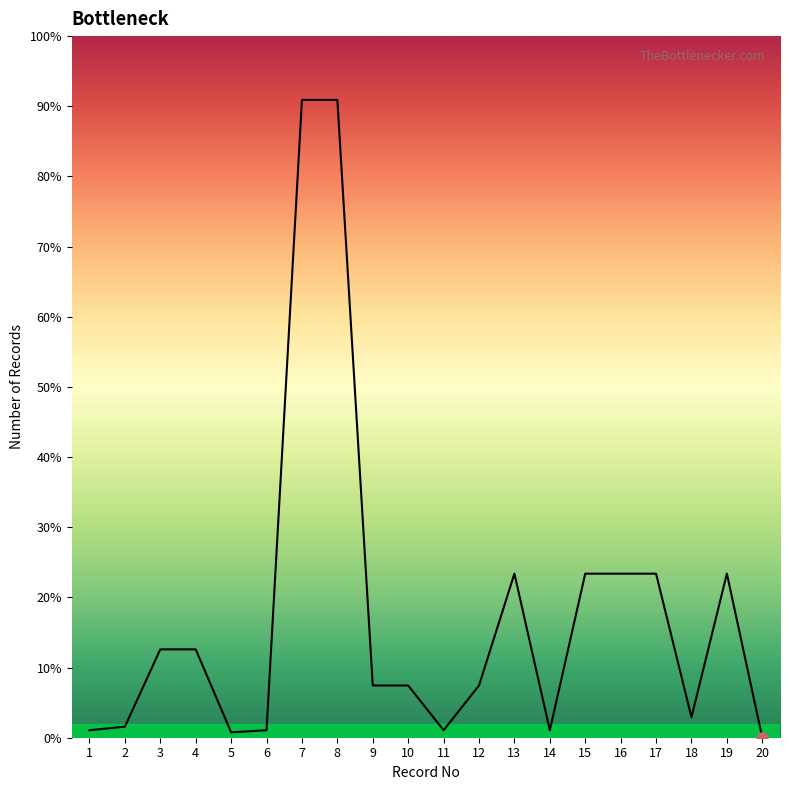

Which has a higher value, 19 or 6?

19